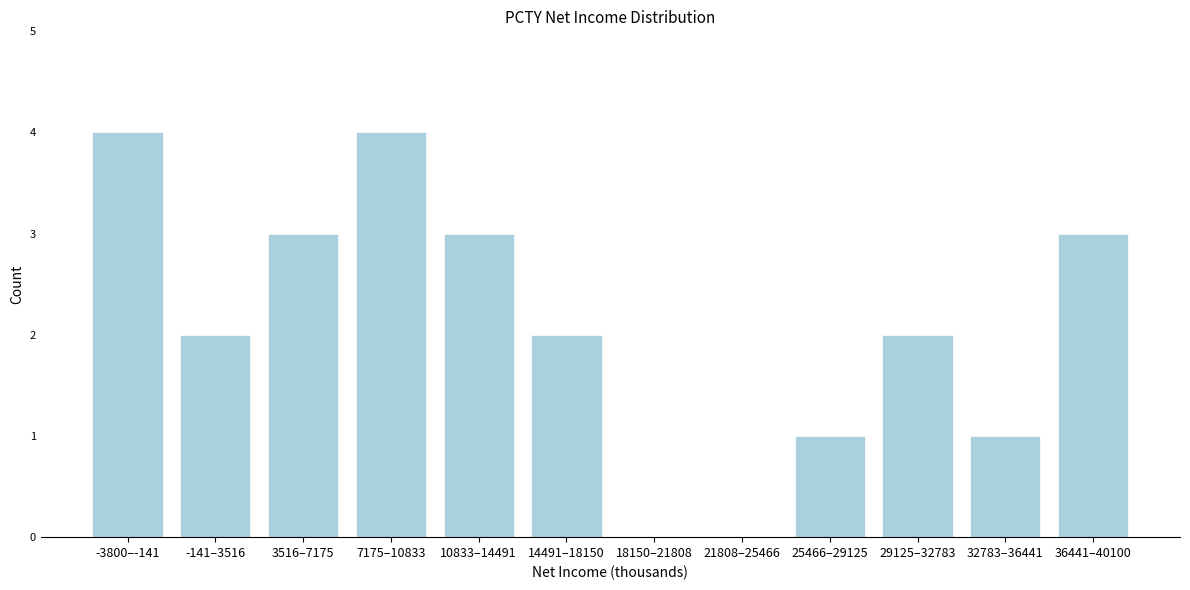

Reading right to left, transcribe all the data shown in this chart.

36441–40100=3	32783–36441=1	29125–32783=2	25466–29125=1	21808–25466=0	18150–21808=0	14491–18150=2	10833–14491=3	7175–10833=4	3516–7175=3	-141–3516=2	-3800–-141=4